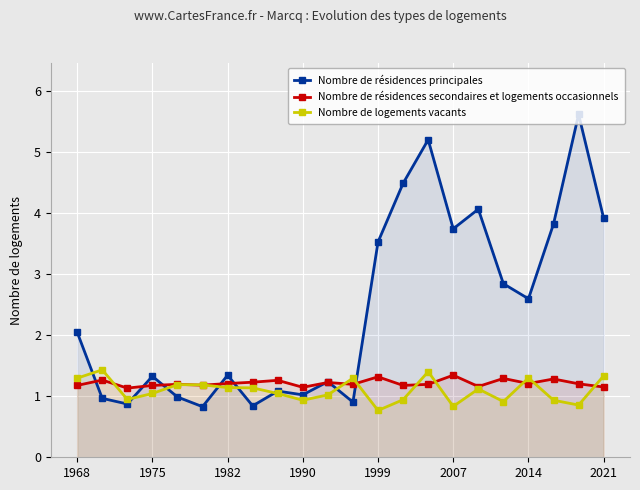

What value does the Nombre de logements vacants series have at 1999?

0.8